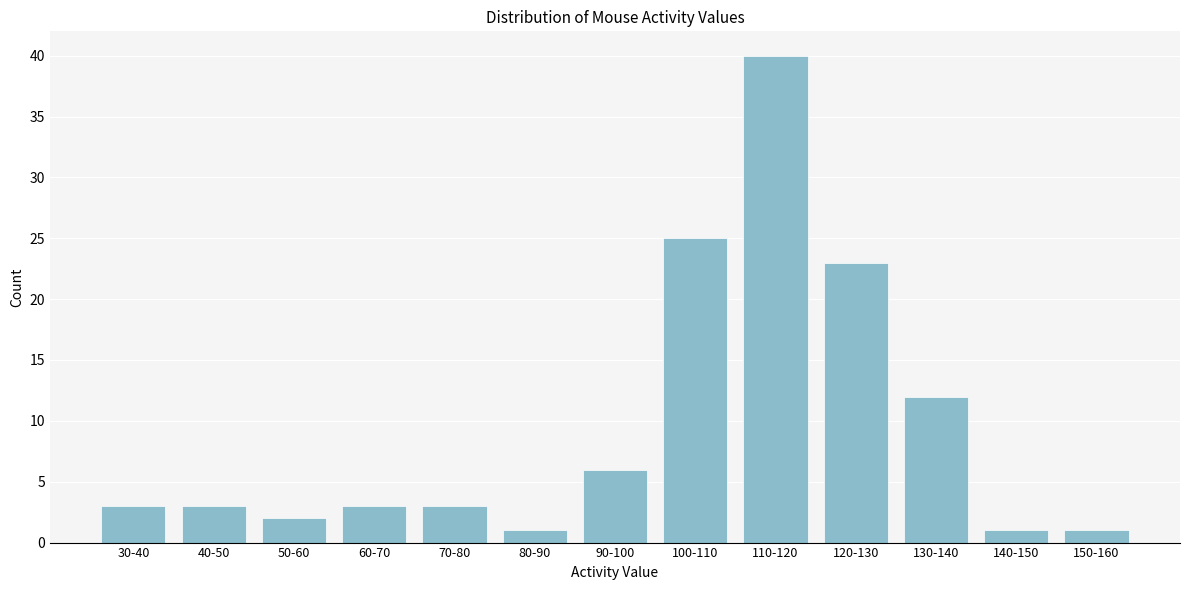

Reading left to right, extract all data points from this chart.

30-40=3	40-50=3	50-60=2	60-70=3	70-80=3	80-90=1	90-100=6	100-110=25	110-120=40	120-130=23	130-140=12	140-150=1	150-160=1